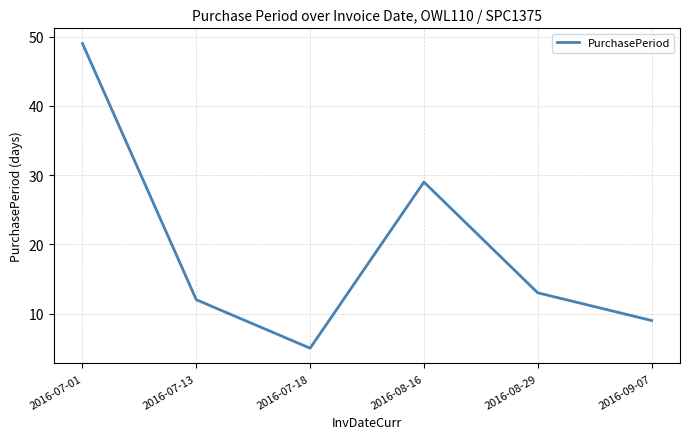

What position from the left is 2016-09-07?

6